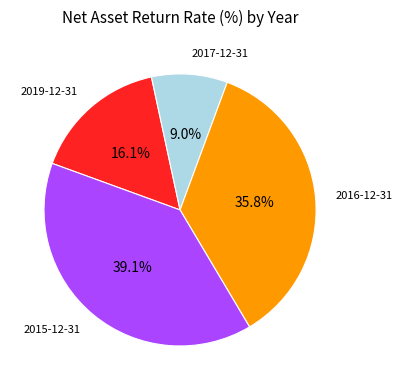

How many slices are in this pie chart?

4